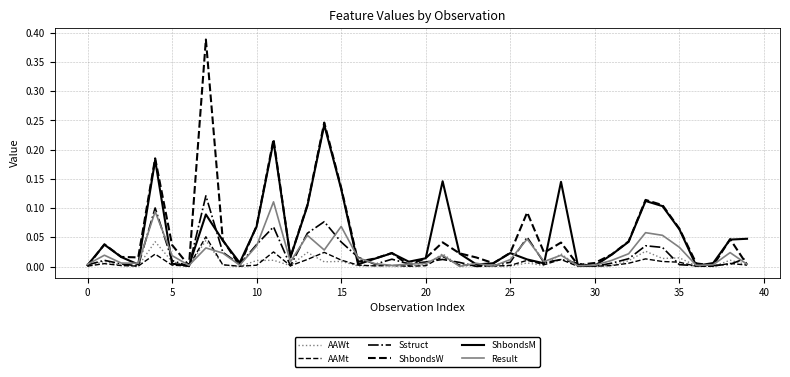

Does the chart display data point markers on the line(s)?

No